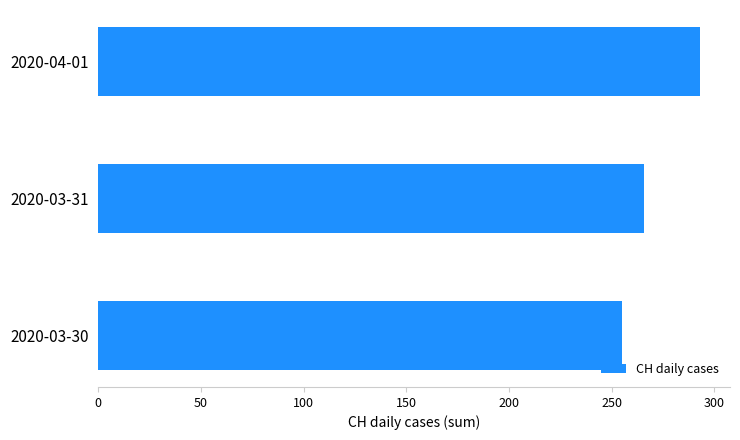

List the labels in order of value, largest first.

2020-04-01, 2020-03-31, 2020-03-30